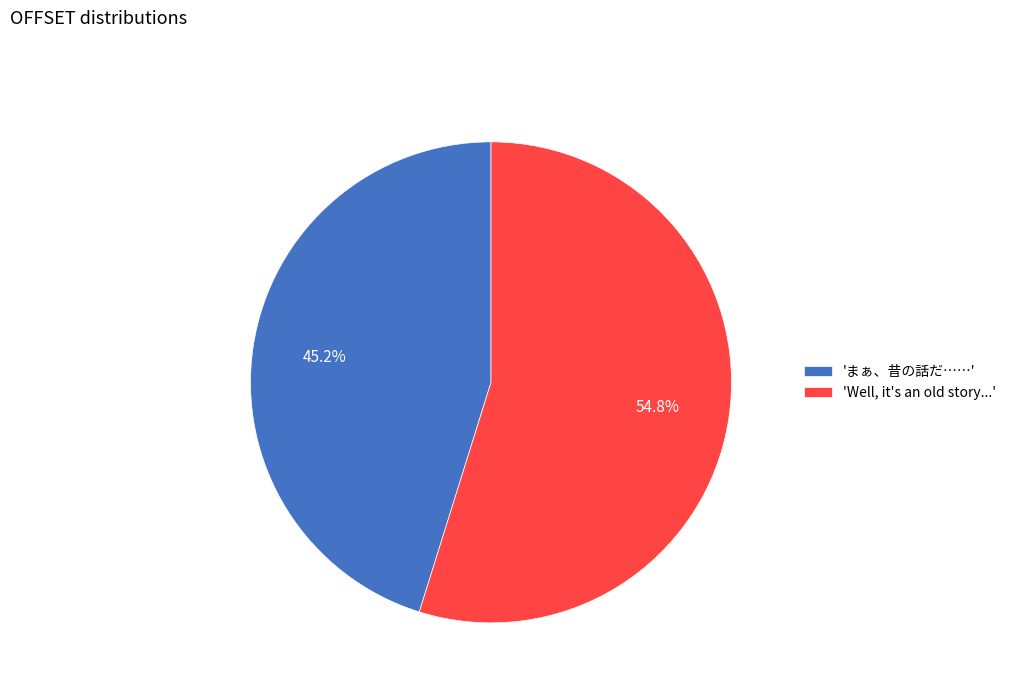

Which slice is the smallest?

'まぁ、昔の話だ……'